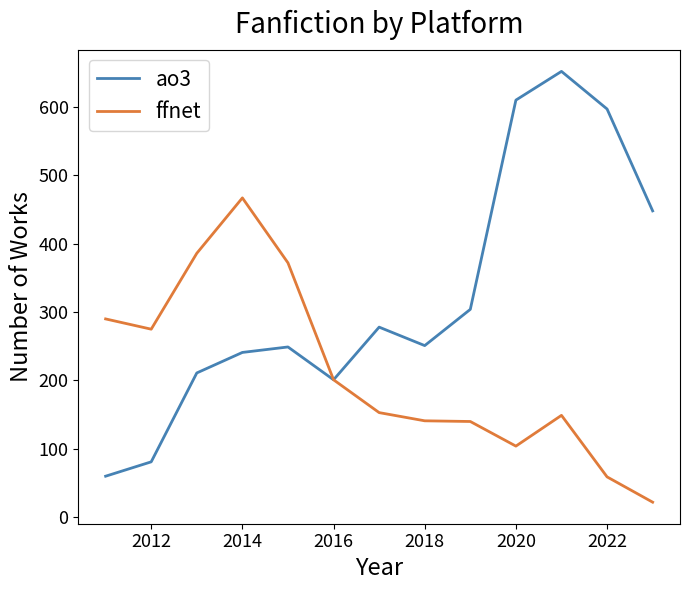

Which series has the largest range (max minus min)?

ao3